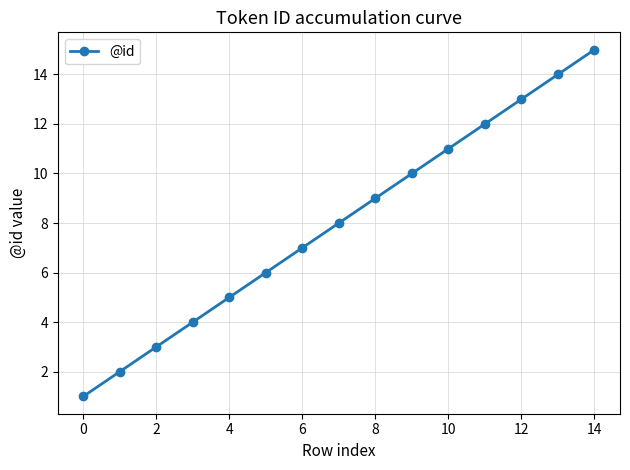

What is the sum of all values?

120